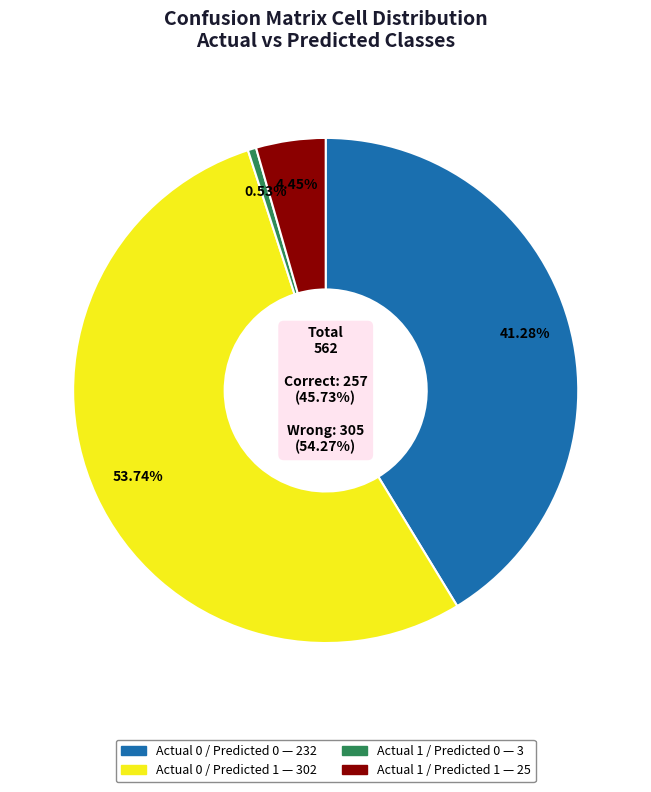

How many slices are in this pie chart?

4